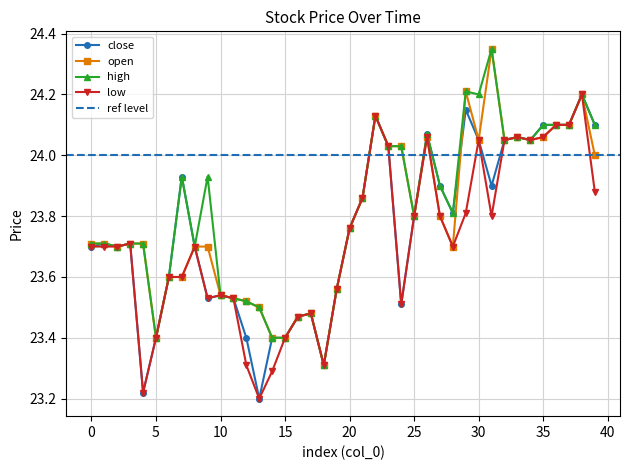

How many lines are shown in the chart?

4